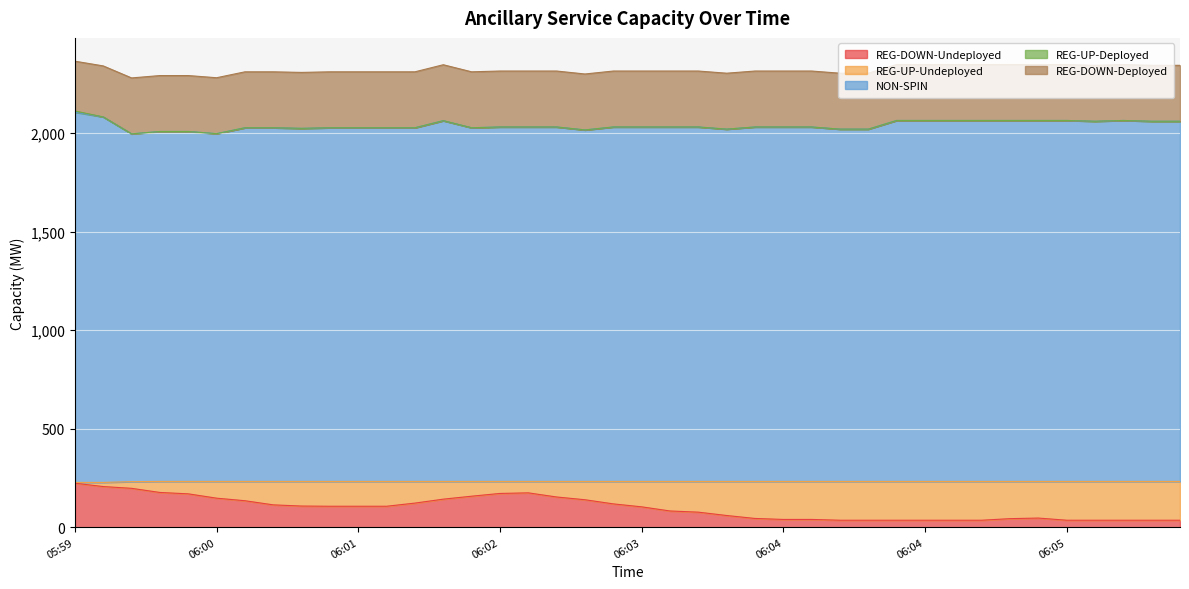

At how many categories does at least one series exceed 897?

40